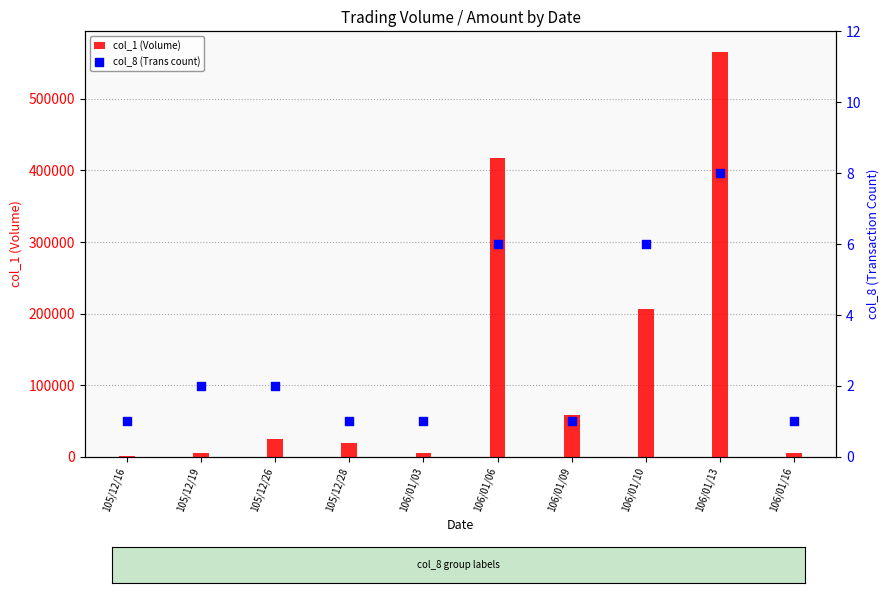

At which category is the sum across all series the highest?

106/01/13